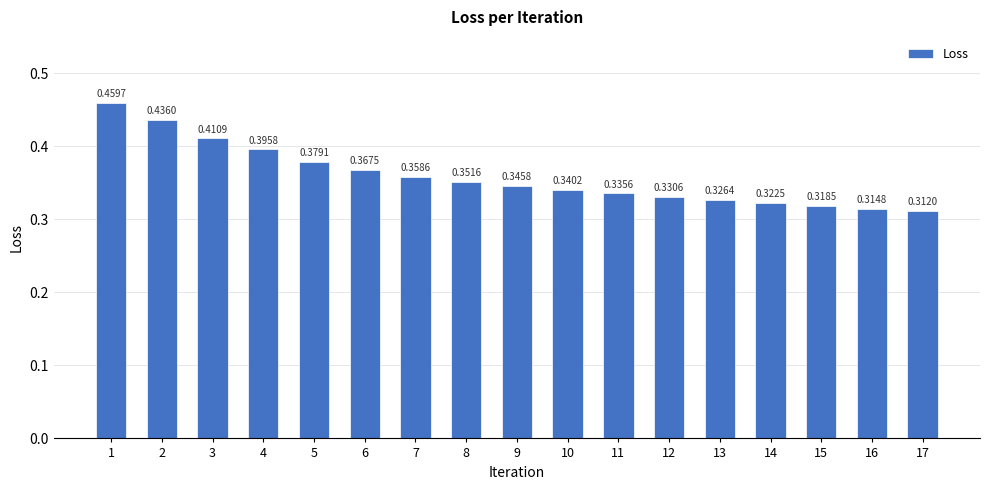

List the labels in order of value, smallest first.

17, 16, 15, 14, 13, 12, 11, 10, 9, 8, 7, 6, 5, 4, 3, 2, 1